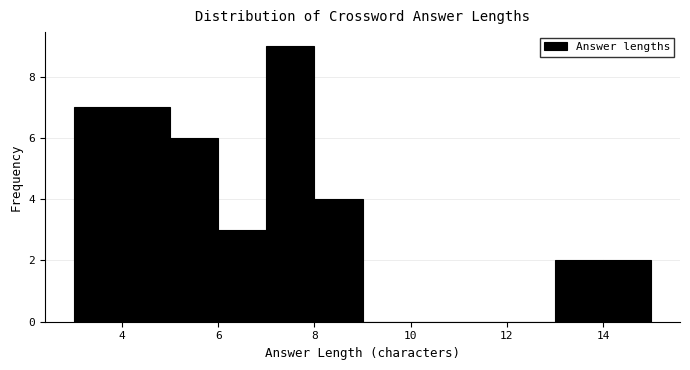

What is the height of the bar covering 14 to 15 on the x-axis? The values are not printed on the chart, so give them approximately, as read against the axis.

2